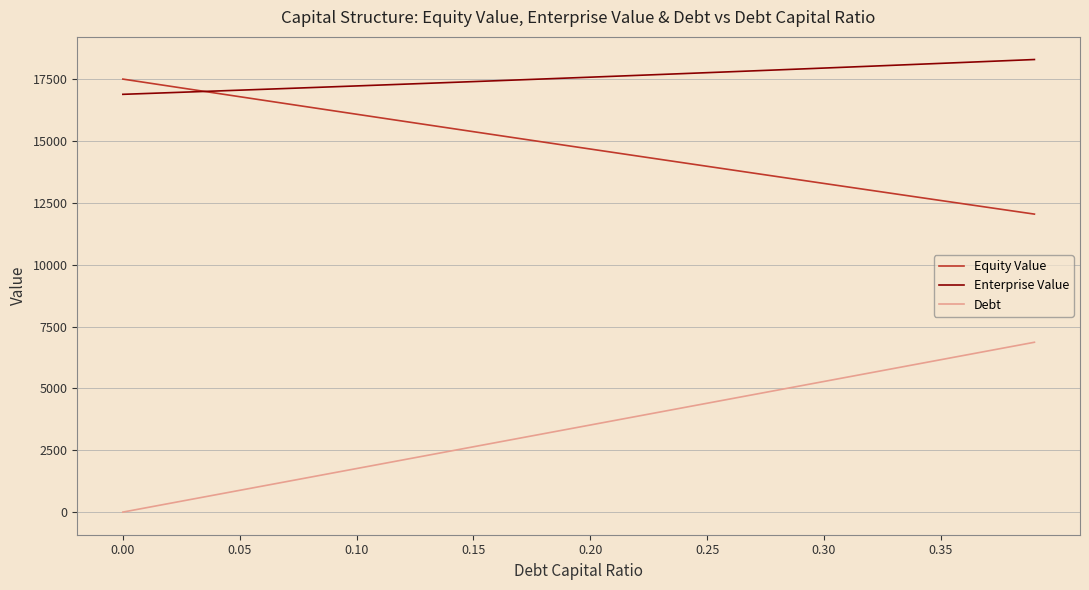

Which series has the largest total across all categories?

Enterprise Value